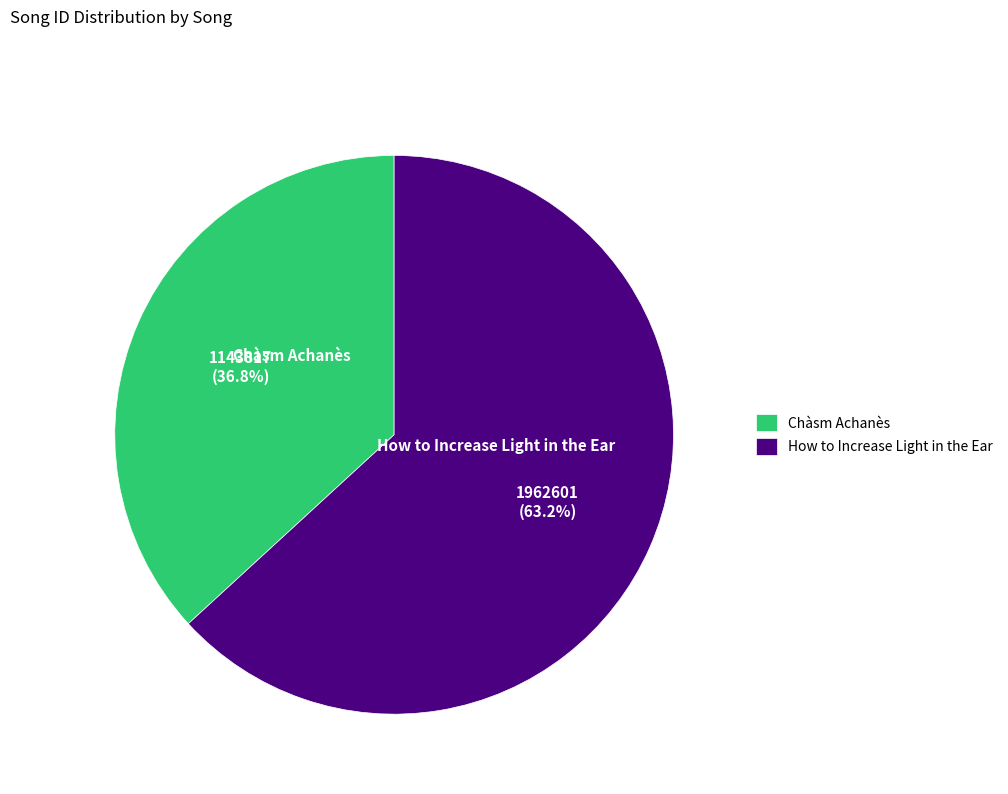

Which category has the biggest portion of the pie?

How to Increase Light in the Ear